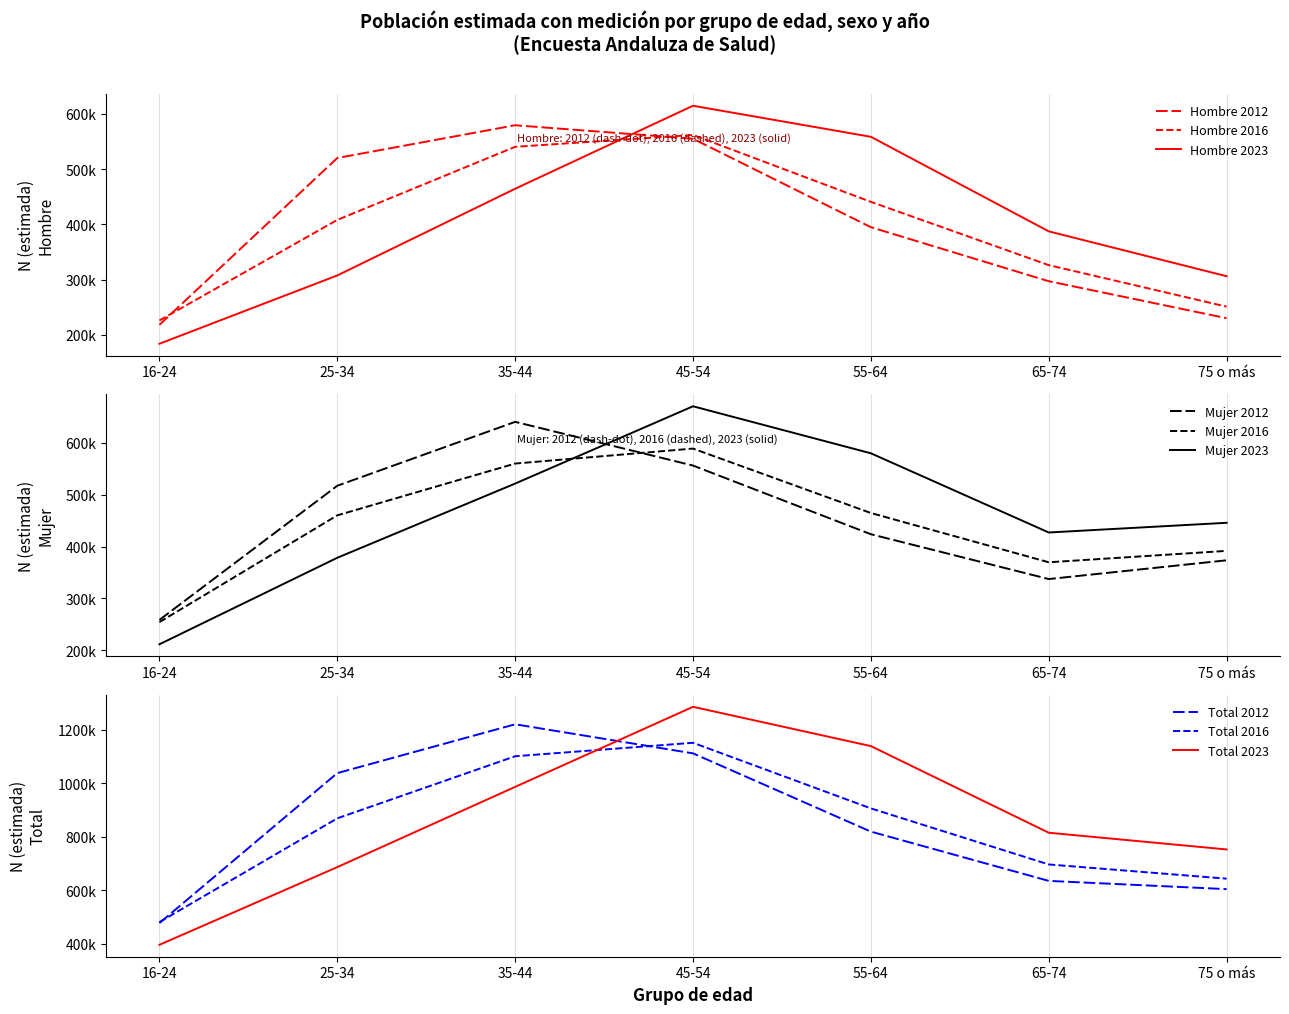

What position from the left is 25-34?

2